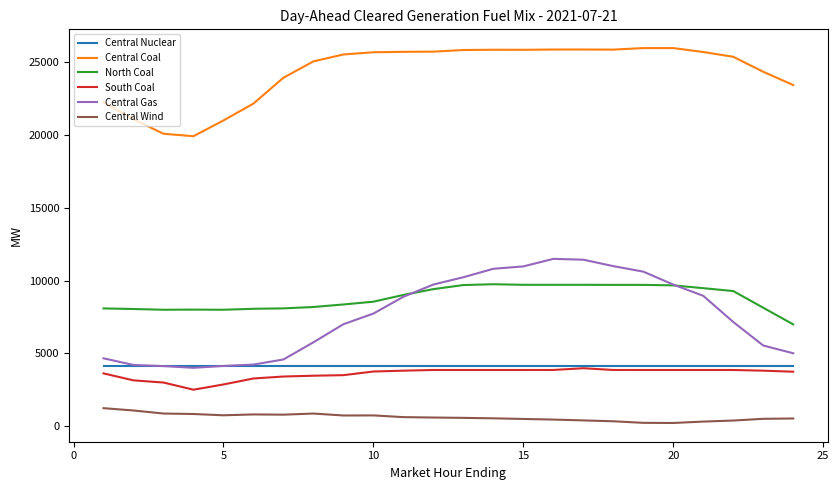

What is the maximum value for Central Gas?

11494.7